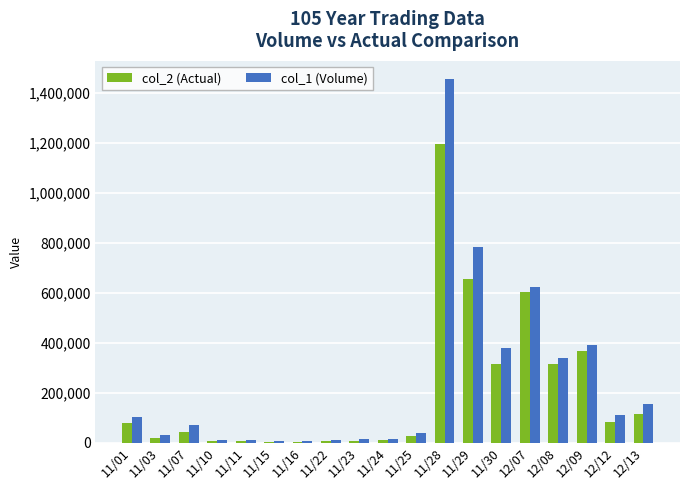

Count the number of categories in the chart.

19